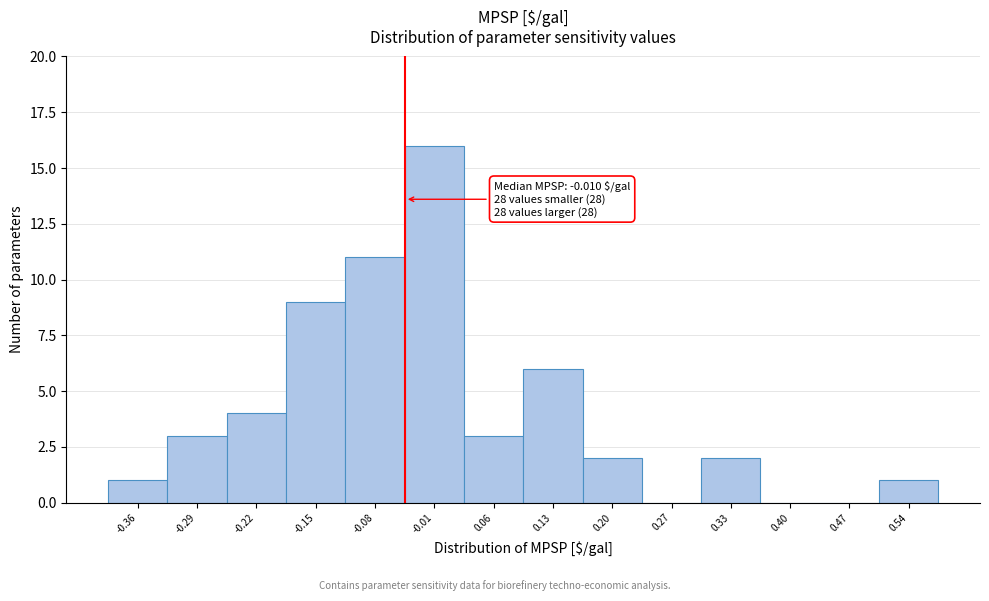

Reading right to left, extract all data points from this chart.

0.54=1	0.47=0	0.40=0	0.33=2	0.27=0	0.20=2	0.13=6	0.06=3	-0.01=16	-0.08=11	-0.15=9	-0.22=4	-0.29=3	-0.36=1